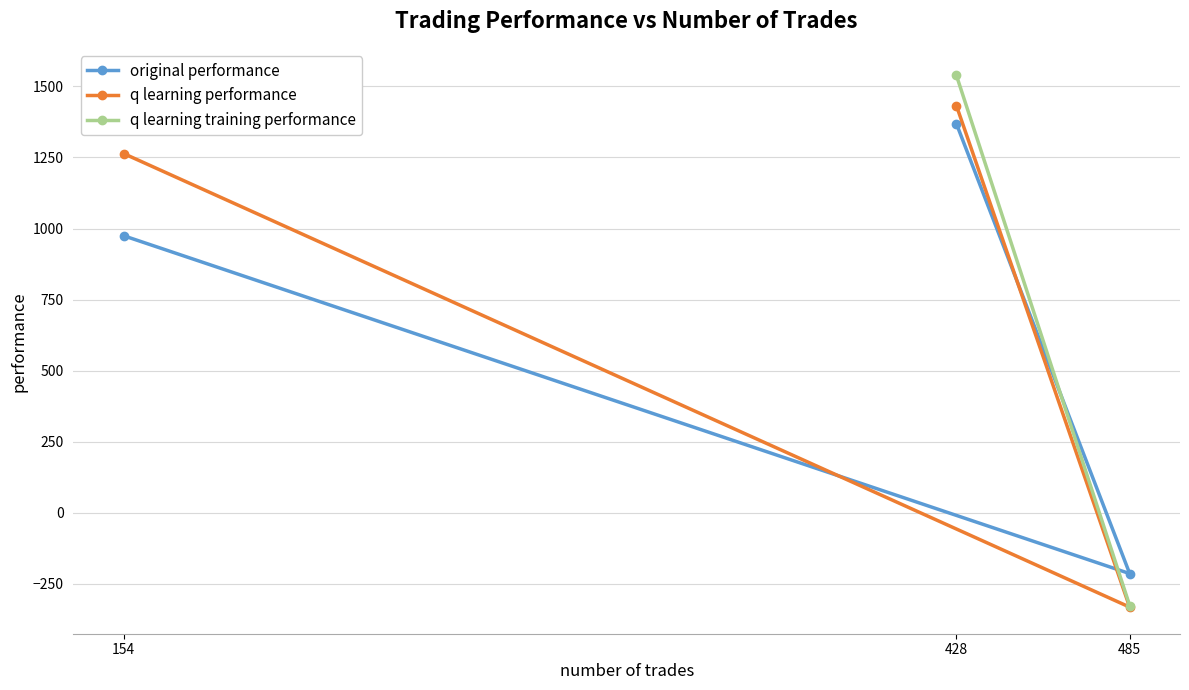

How many lines are shown in the chart?

3